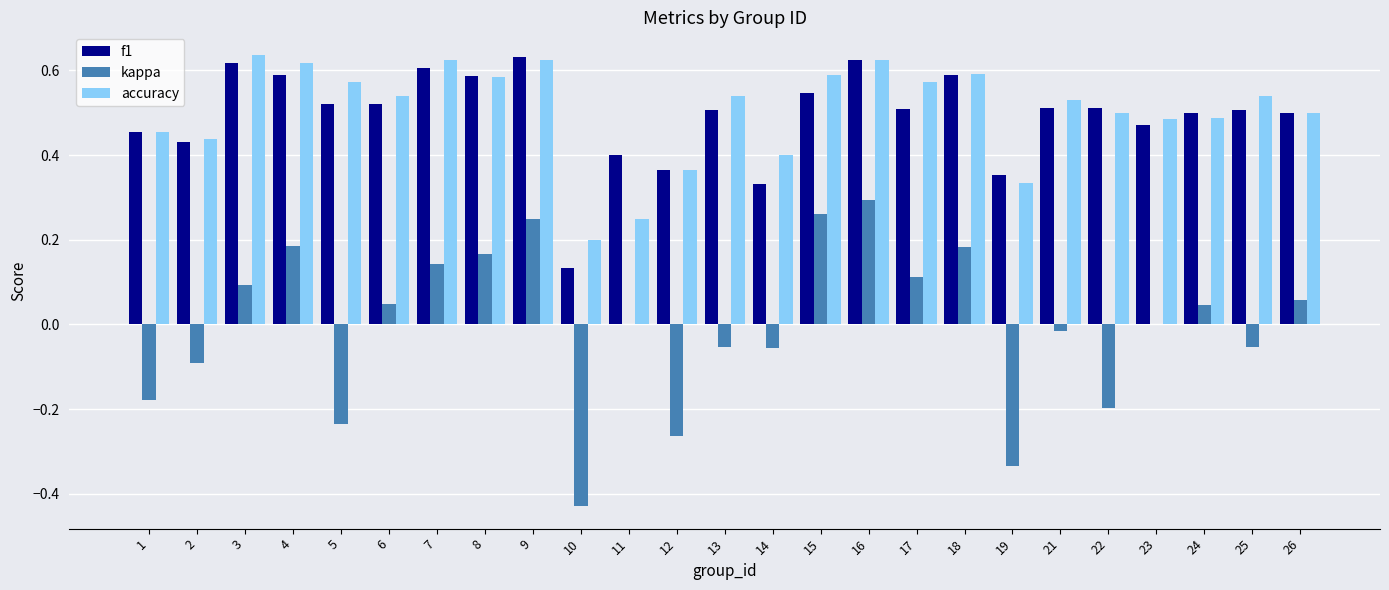

At which label is f1 closest to 0?

10